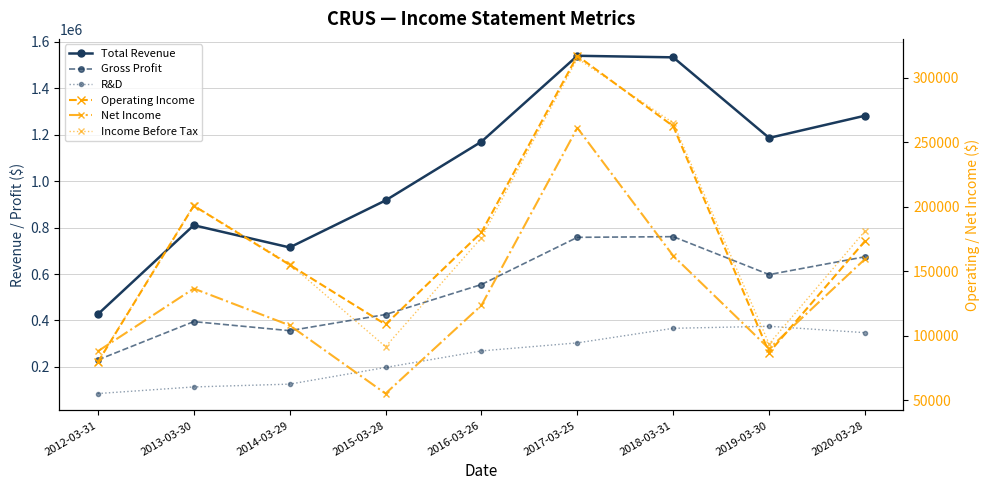

True or false: Net Income and Total Revenue cross at least once.

False